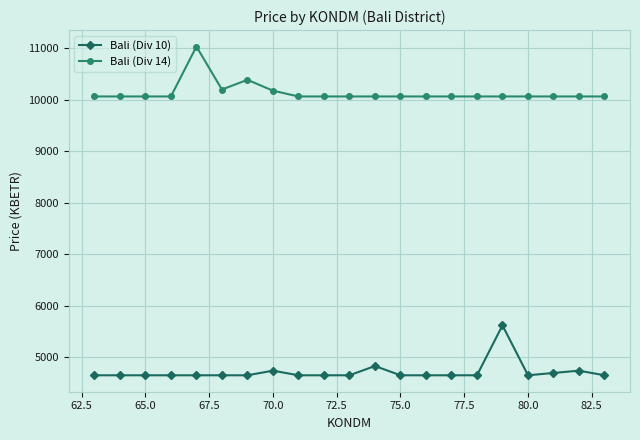

What are all the series names shown in the legend?

Bali (Div 10), Bali (Div 14)